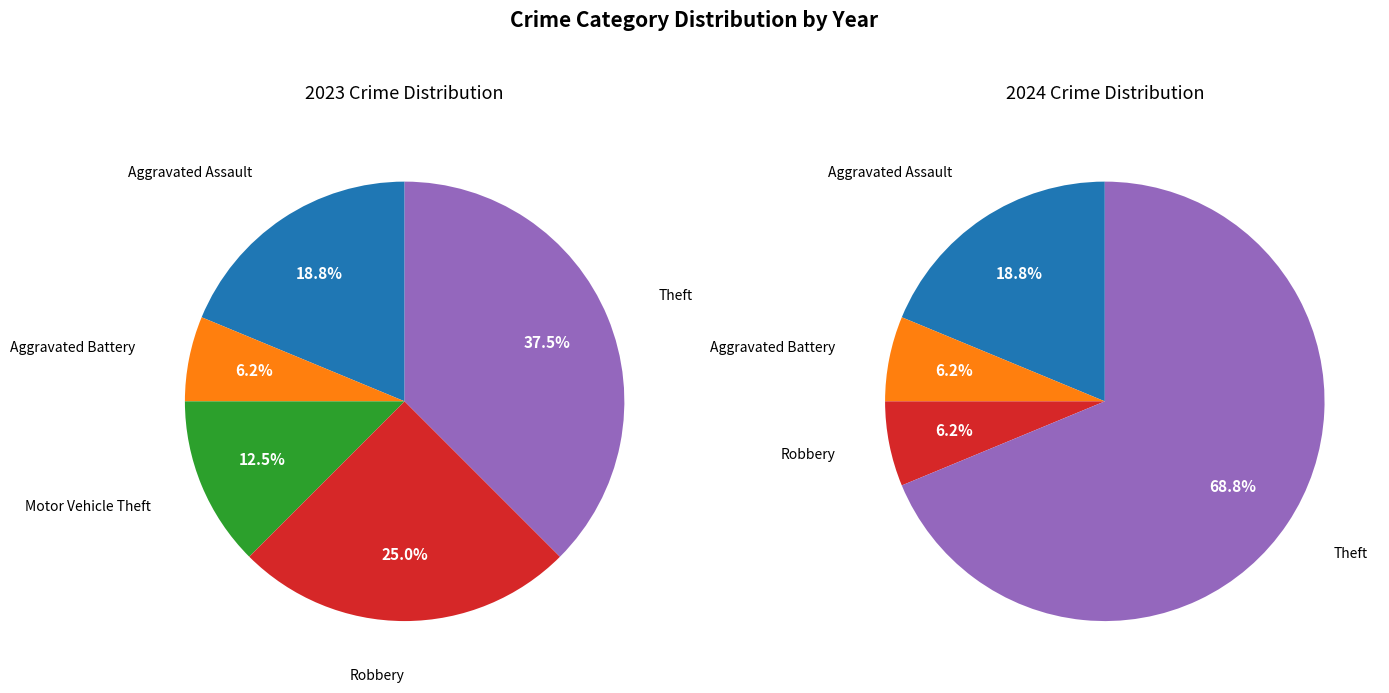

What percentage is the Motor Vehicle Theft slice, to the nearest percent?

12%